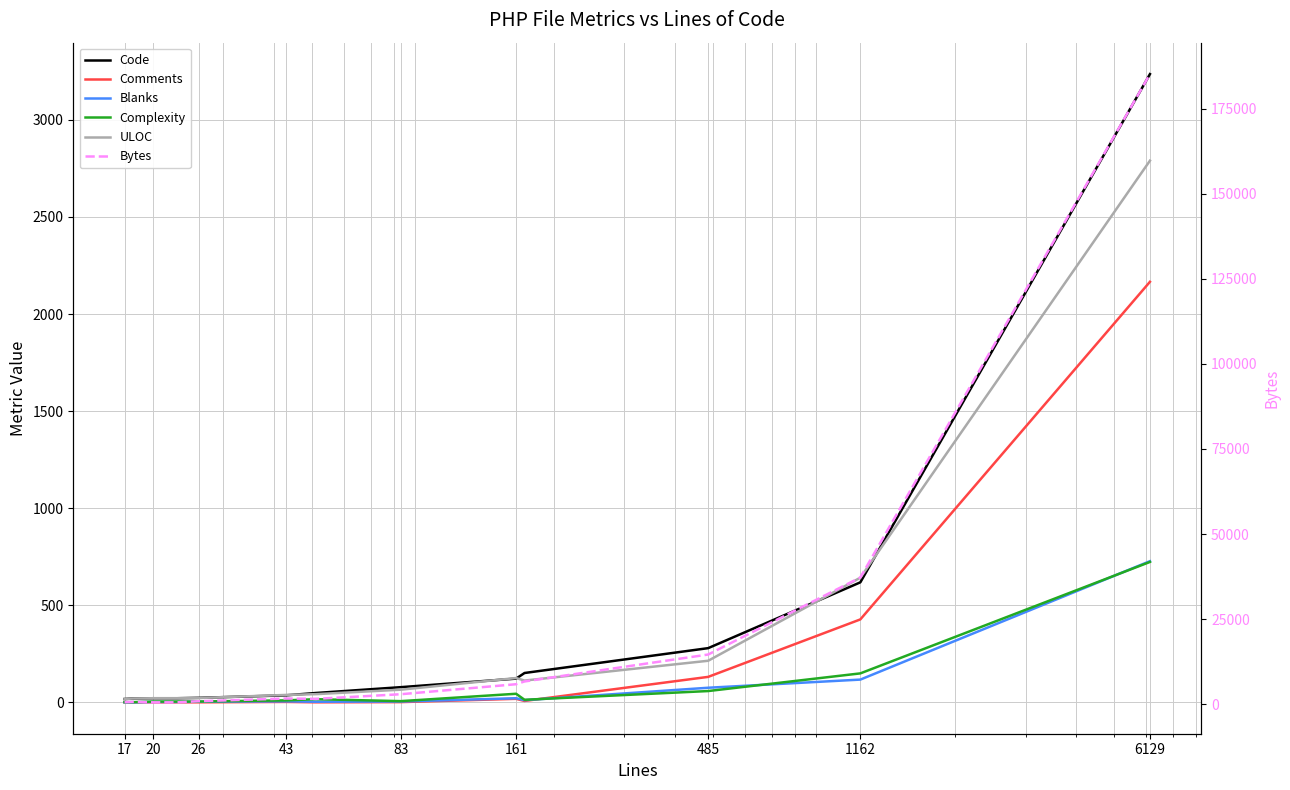

Rank the series by their maximum value, from lowest to highest.

Complexity, Blanks, Comments, ULOC, Code, Bytes